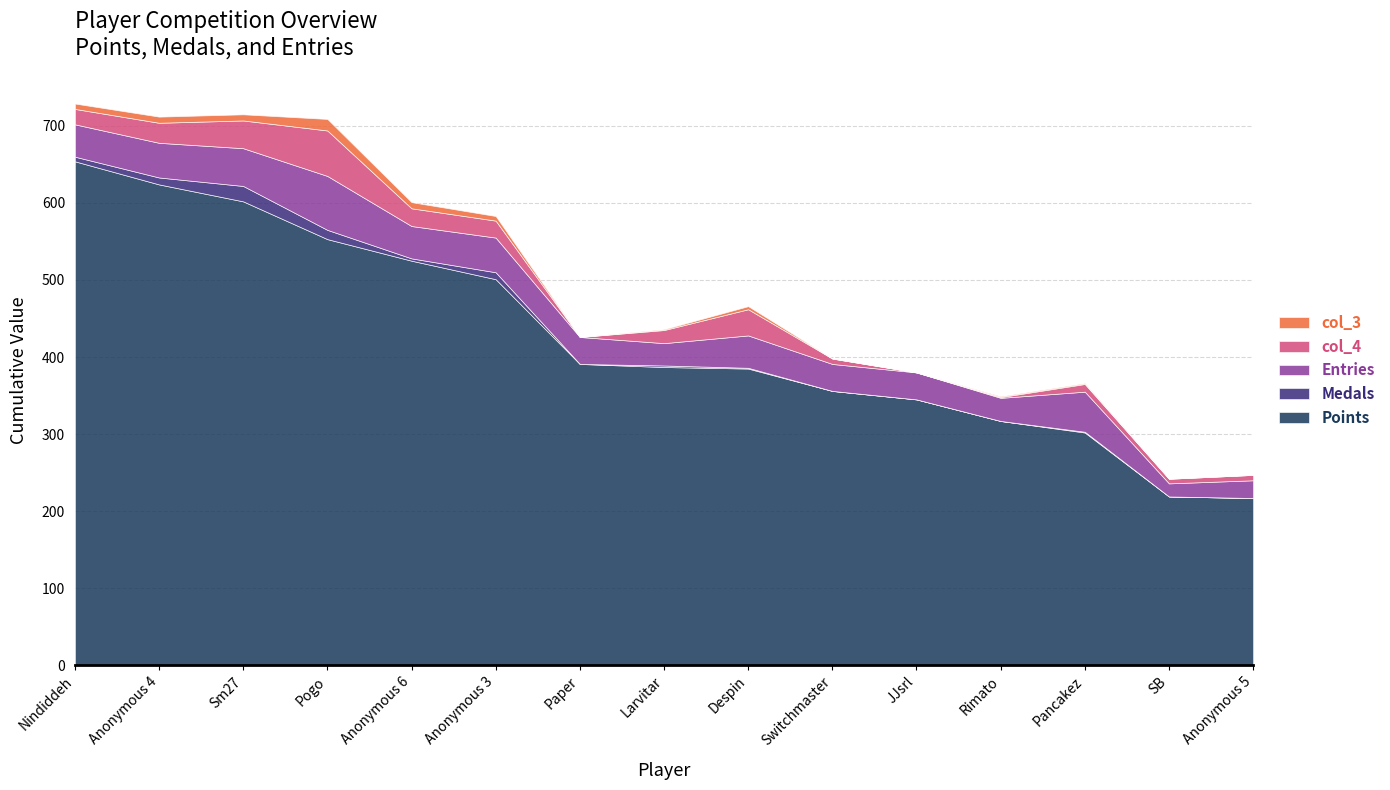

At how many categories does at least one series exceed 450?

6